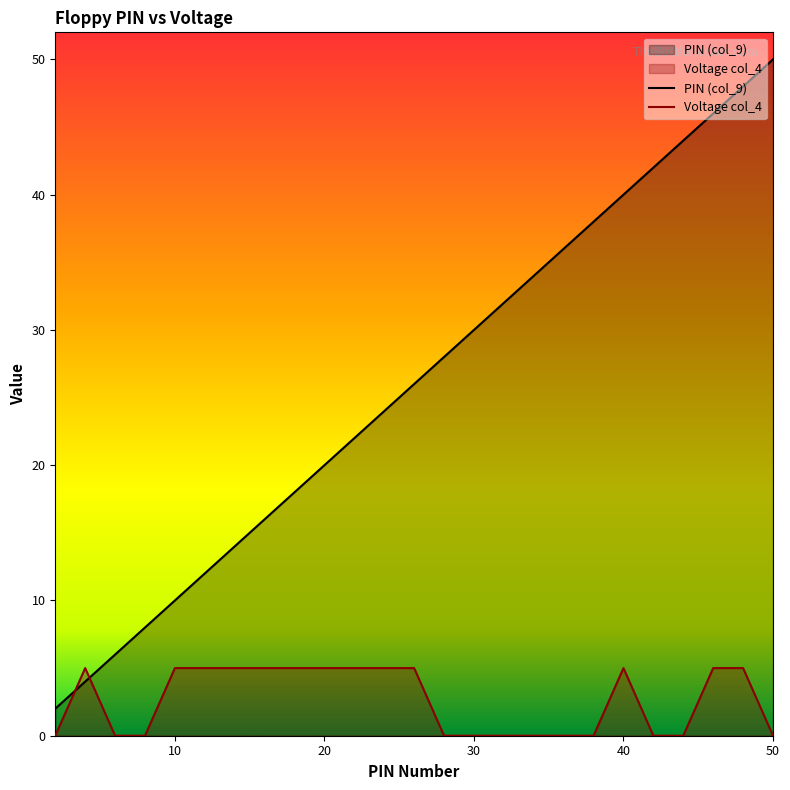

Where is PIN (col_9) nearest to the value 26?

26